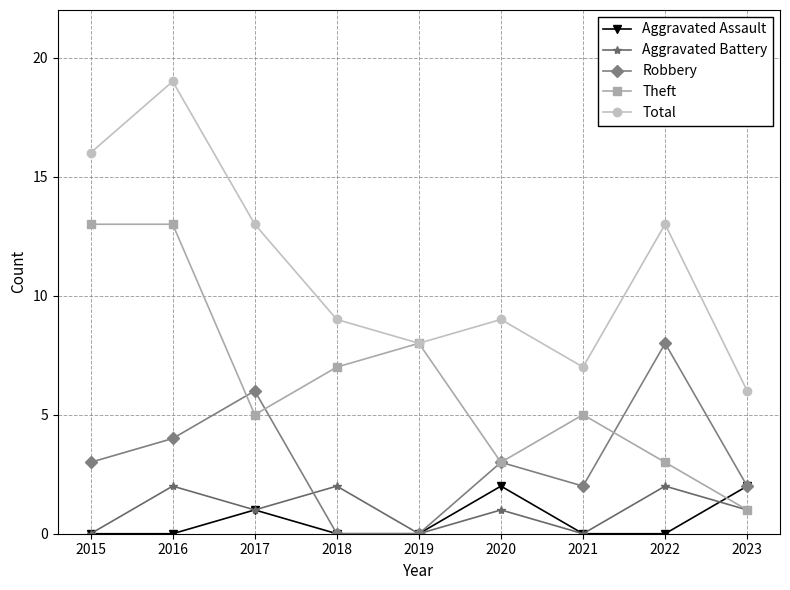

True or false: Aggravated Battery has more than 0 interior local peaks.

True